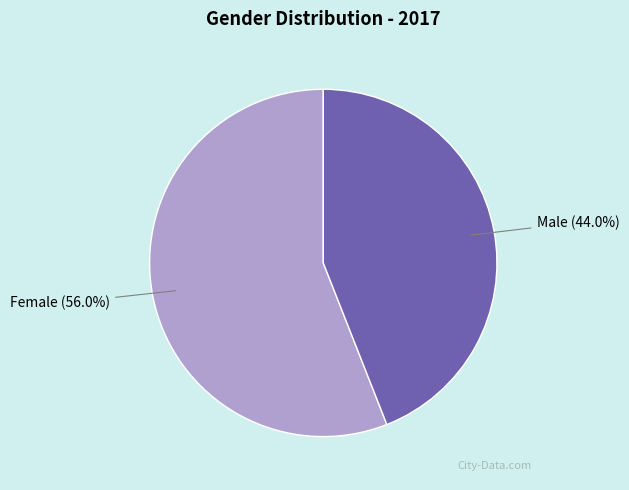

Does Male account for over 50% of the chart?

No